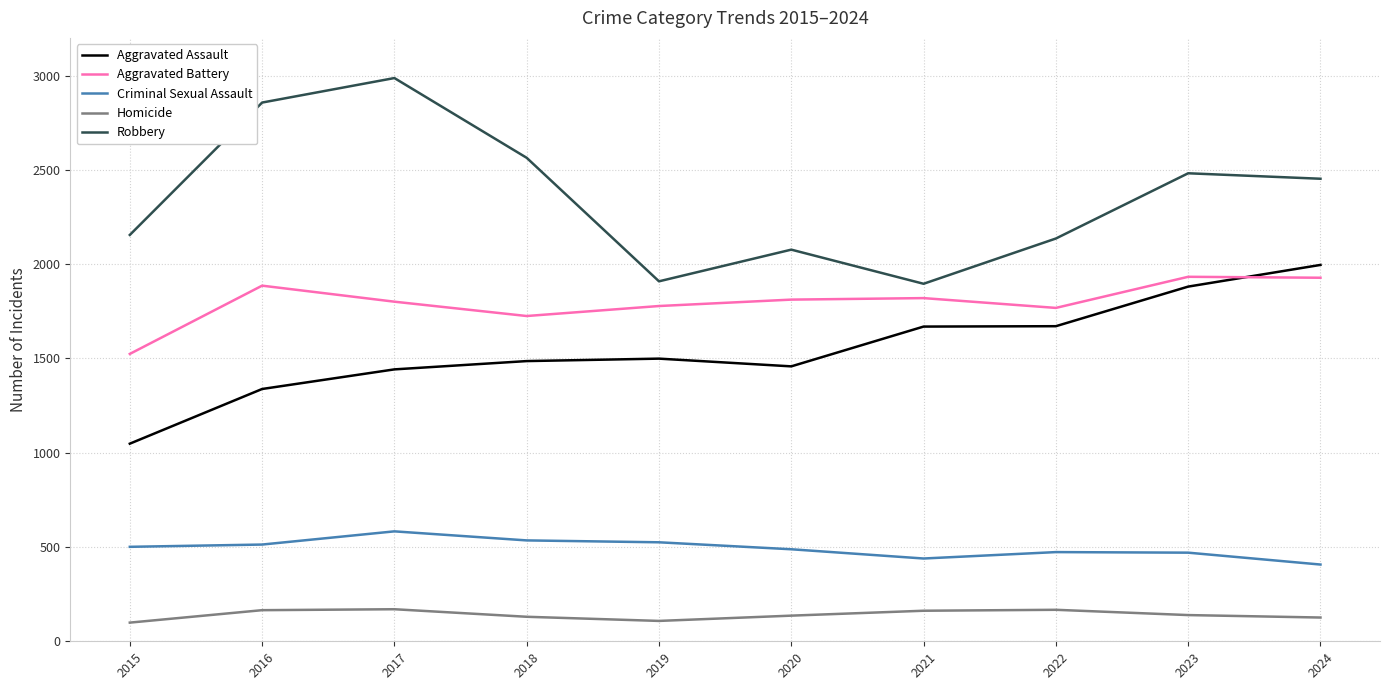

What is the sum of the Aggravated Assault values at 2017 and 2019?

2941